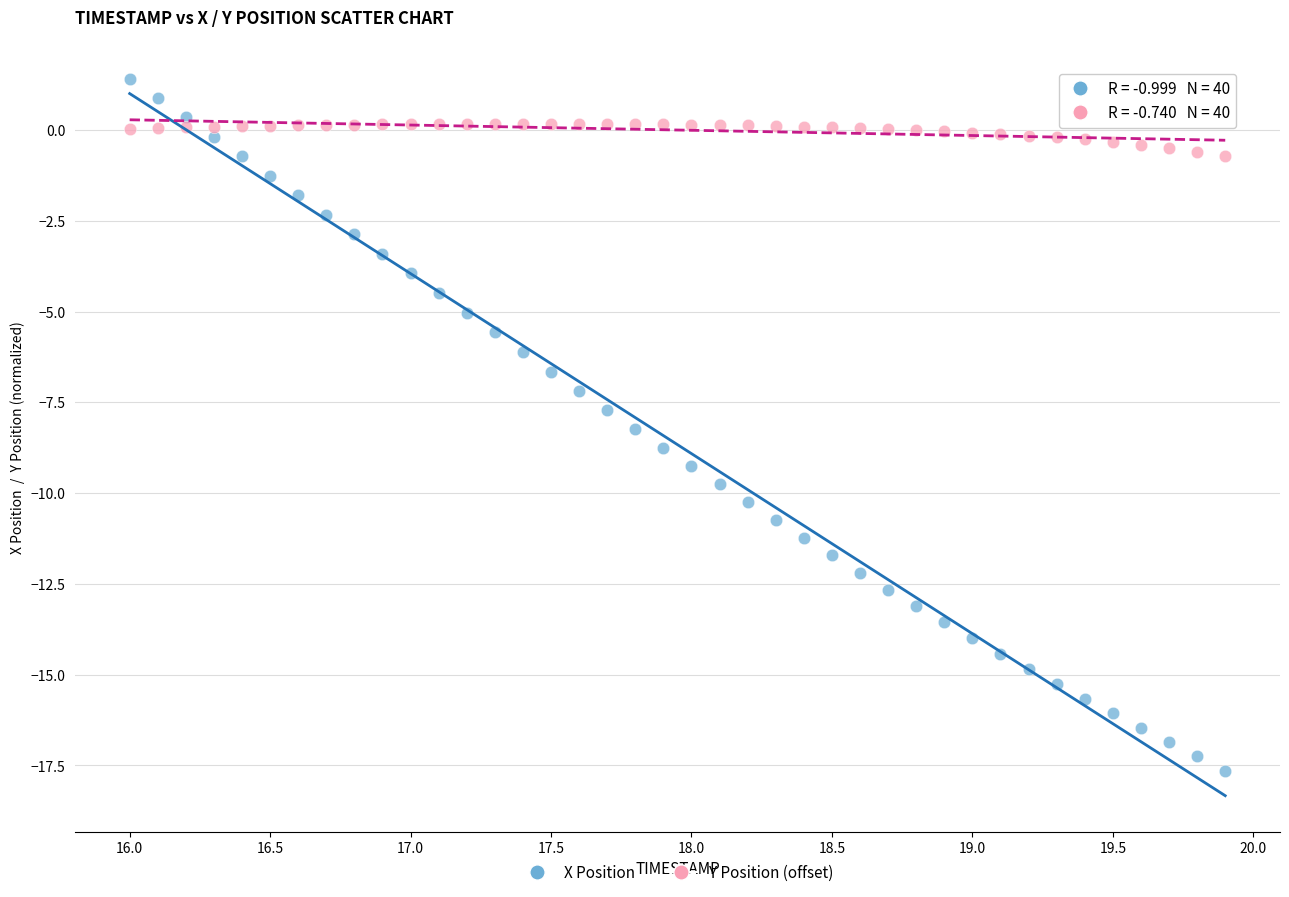

Which series contains the highest Y value?

X Position